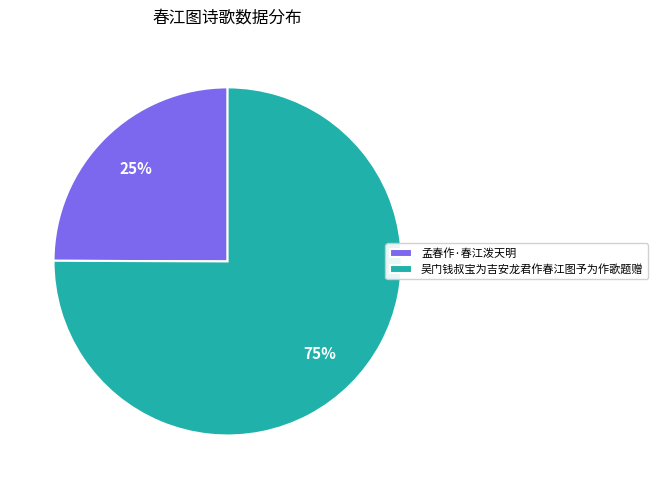

To the nearest percent, what percentage of the pie is 孟春作·春江泼天明?

25%